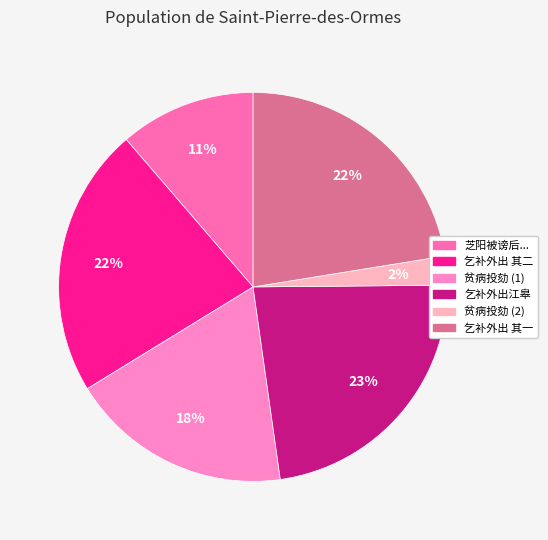

What is the smallest slice in the pie chart?

贫病投劾 (2)